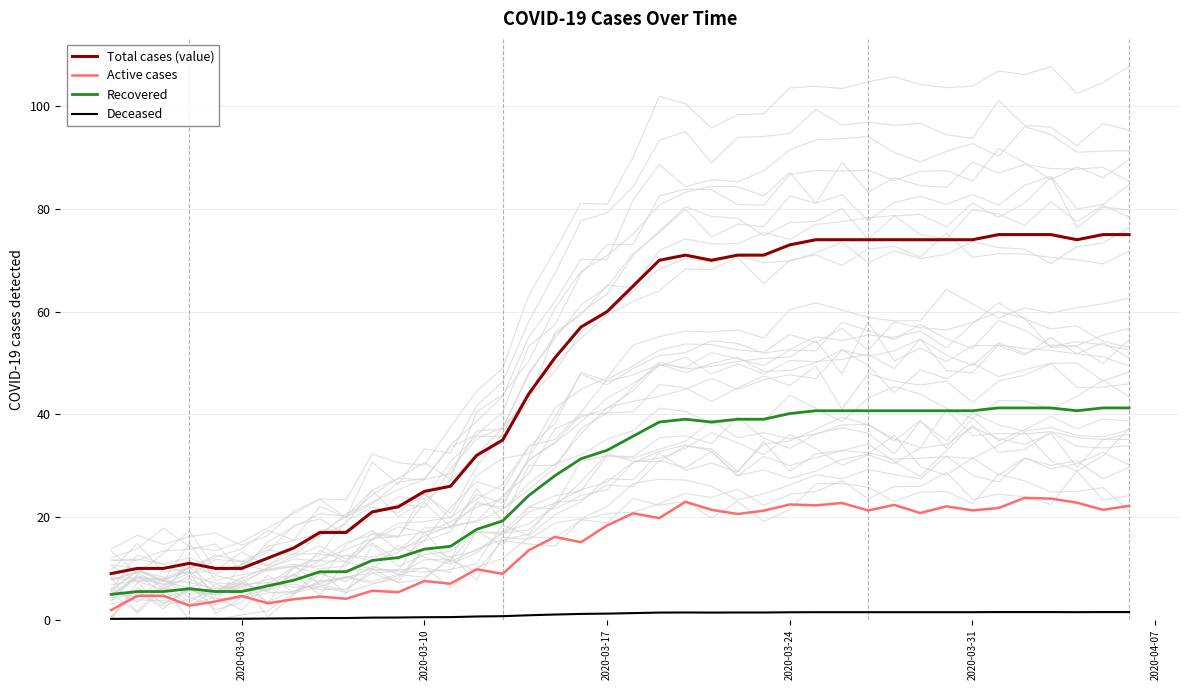

What are all the series names shown in the legend?

Total cases (value), Active cases, Recovered, Deceased